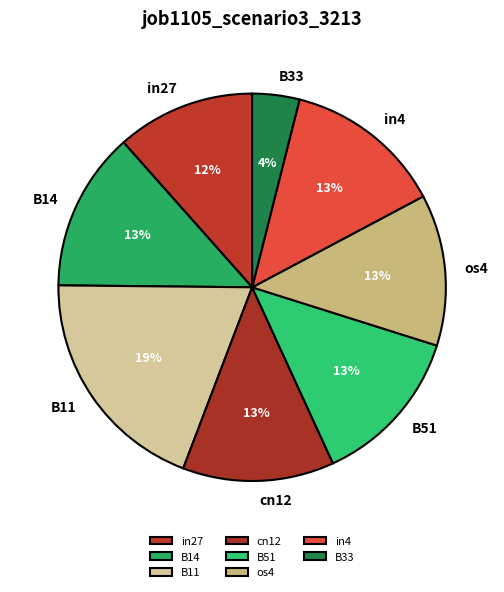

Does in4 account for over 50% of the chart?

No